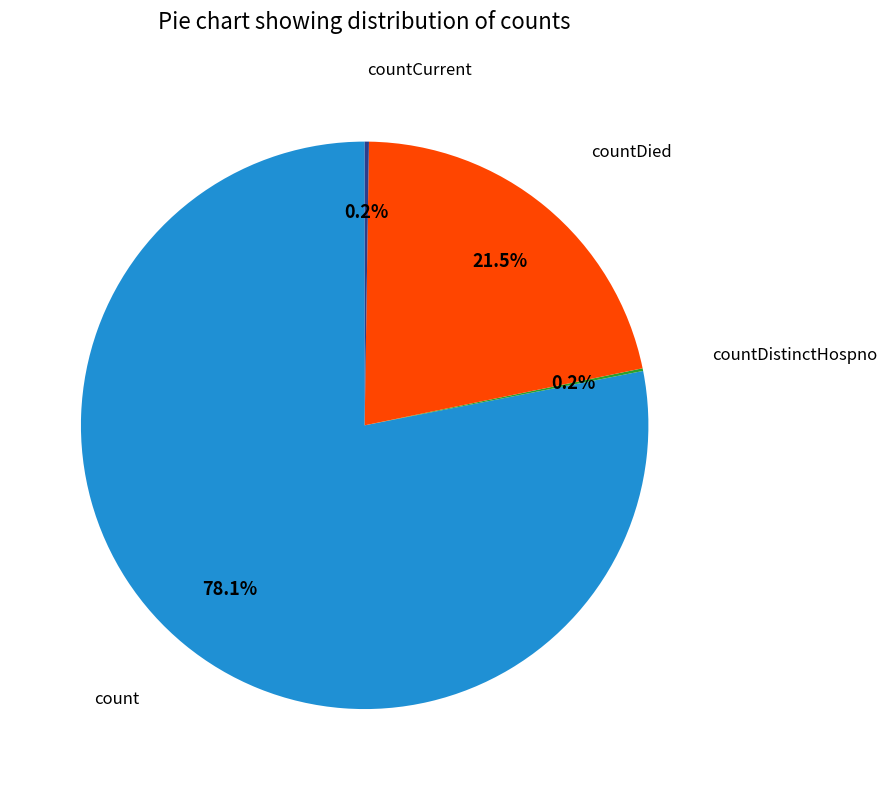

Is there a majority slice in this chart?

Yes